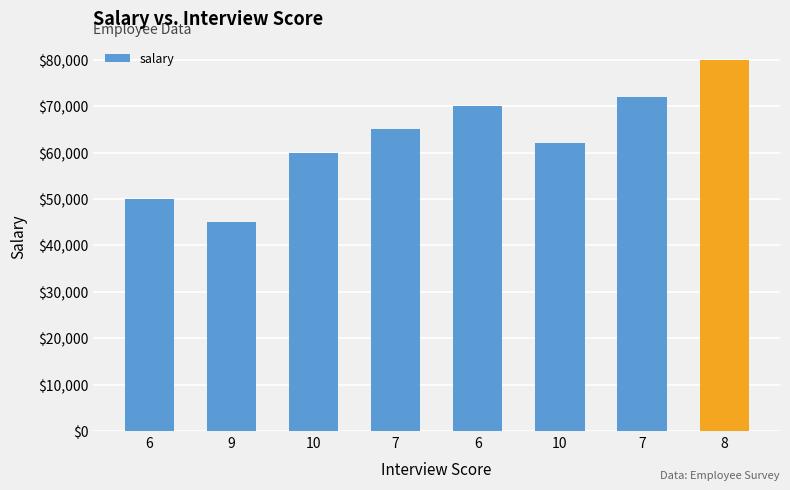

How many distinct data groups are displayed?

1